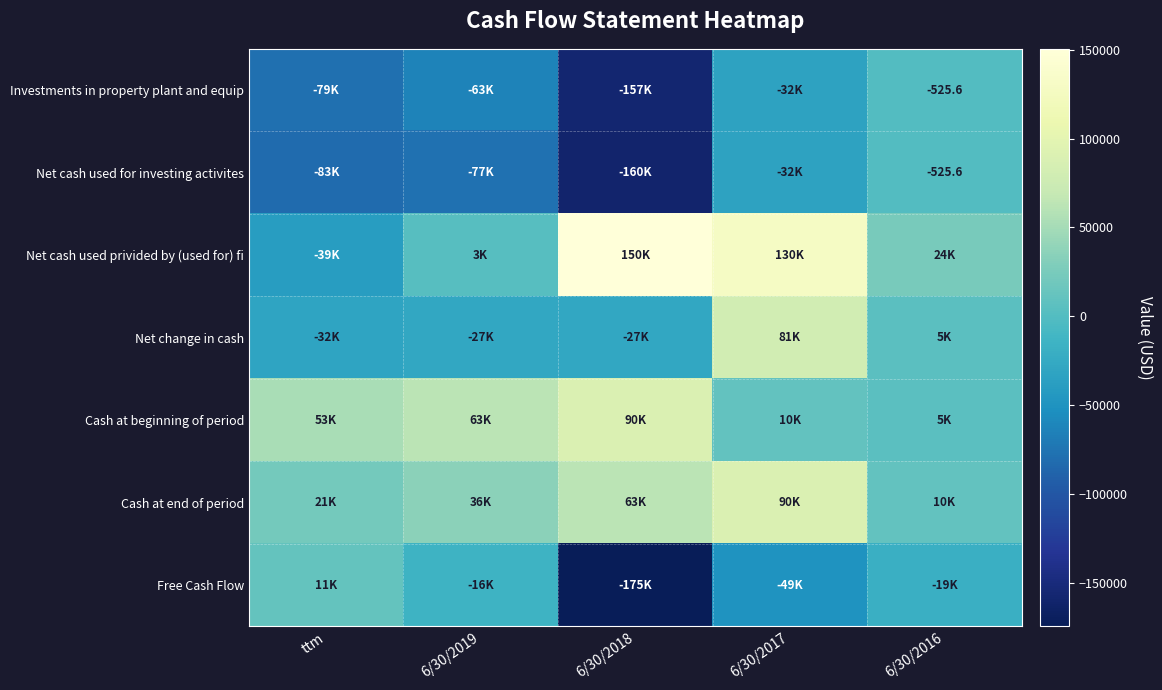

Is it true that Investments in property plant and equip equals -525.6 at 6/30/2016?

True